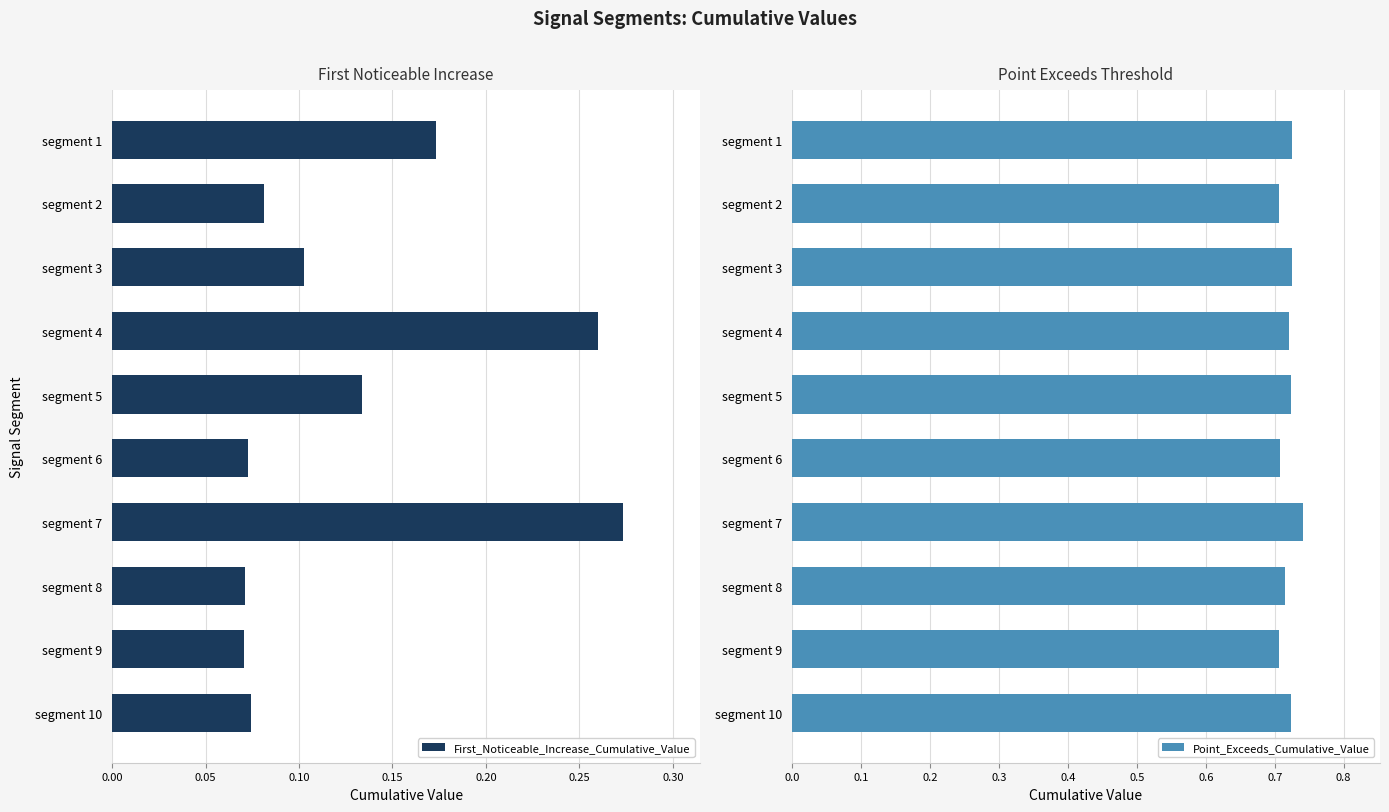

True or false: First_Noticeable_Increase_Cumulative_Value has a value of 0.1 at segment 1.

False